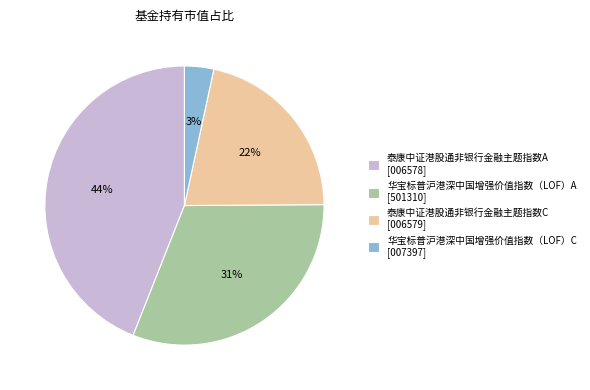

To the nearest percent, what is the average slice percentage?

25%